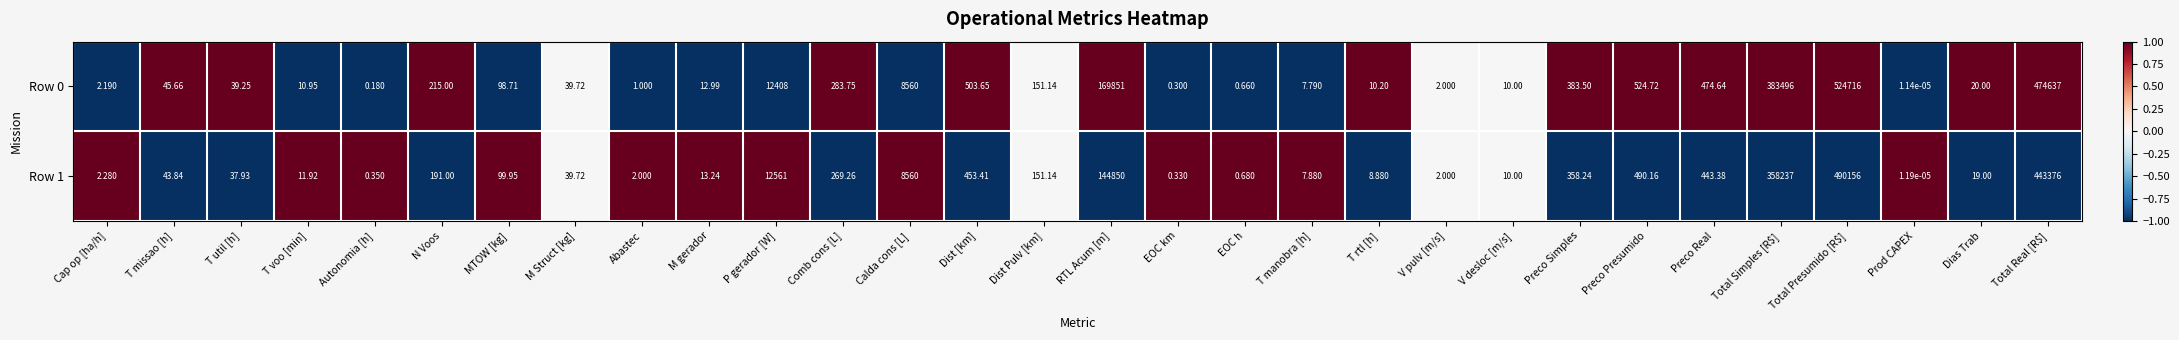

Where does the Row 0 series first go above 45?

T missao [h]